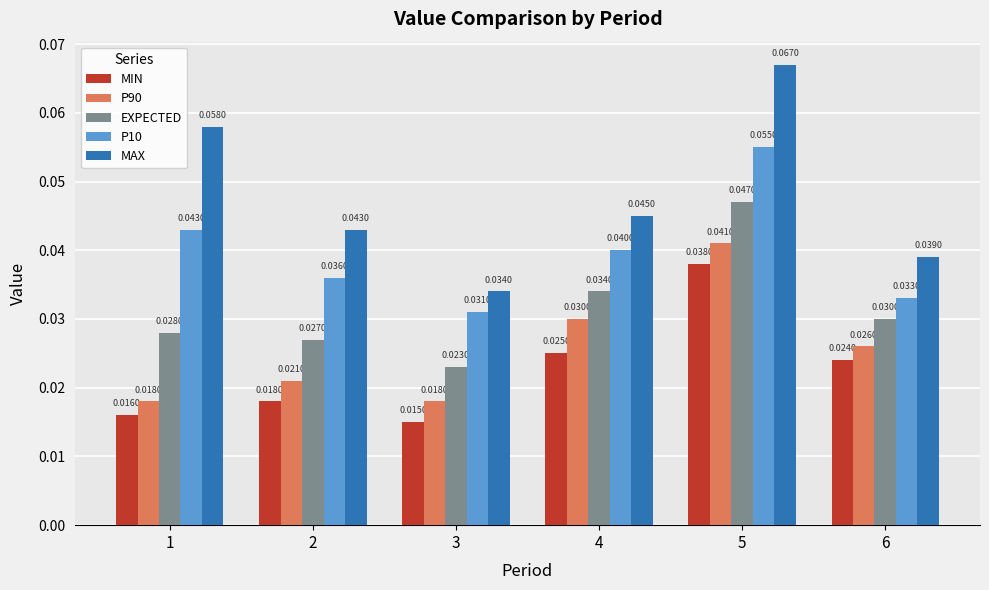

Which series has the widest spread of values?

MAX